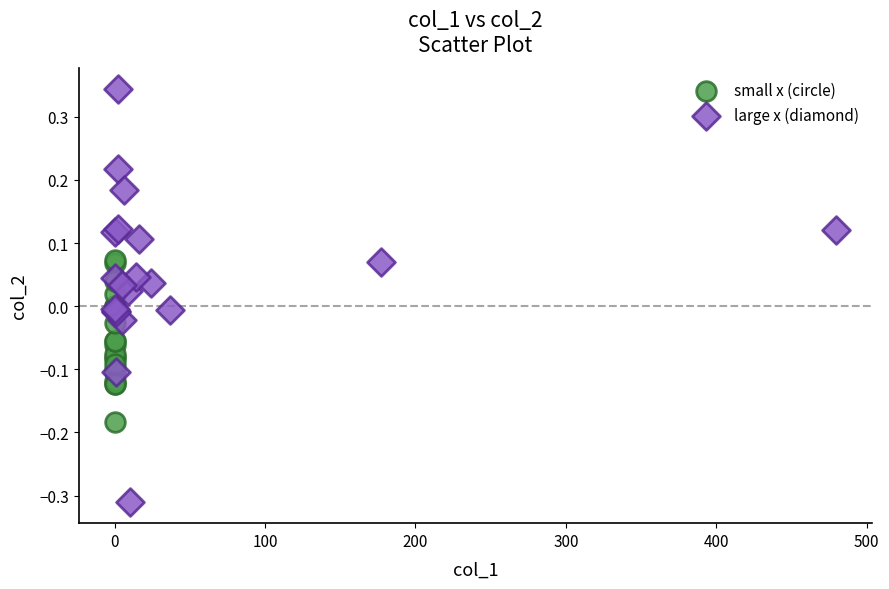

Which series contains the lowest Y value?

large x (diamond)